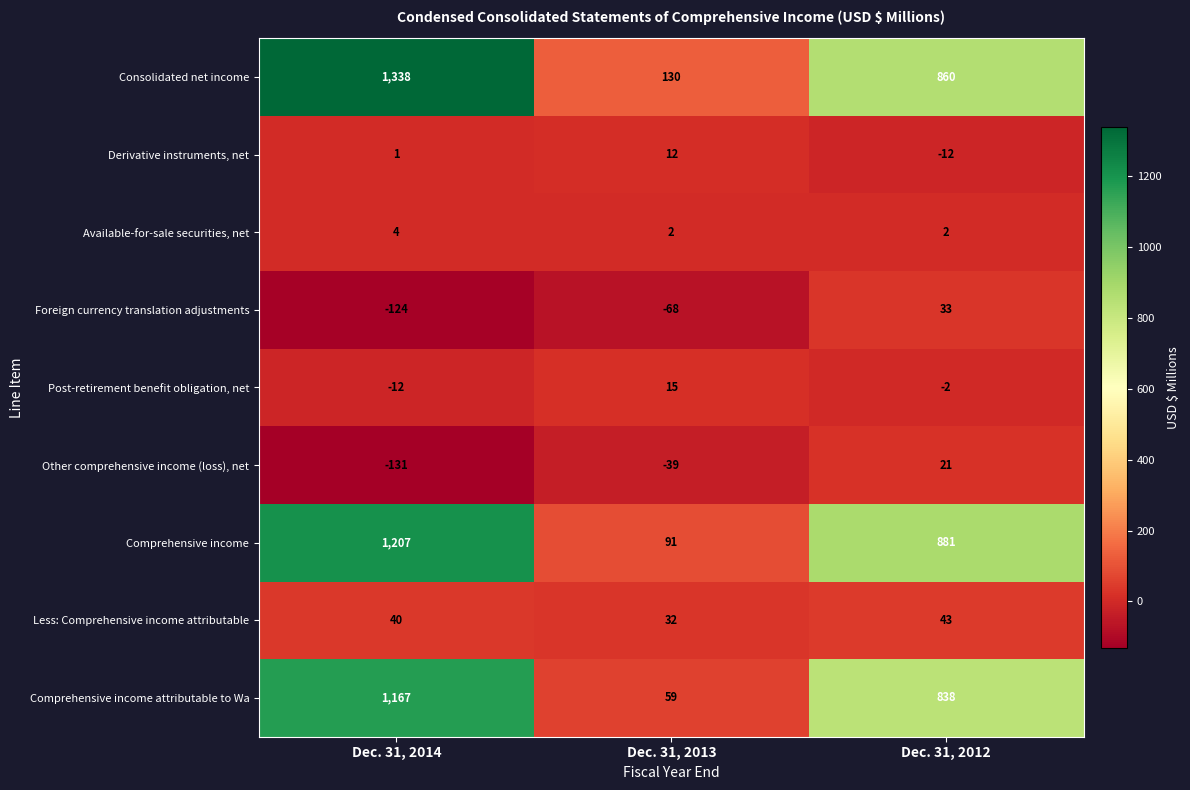

Count the number of categories in the chart.

3